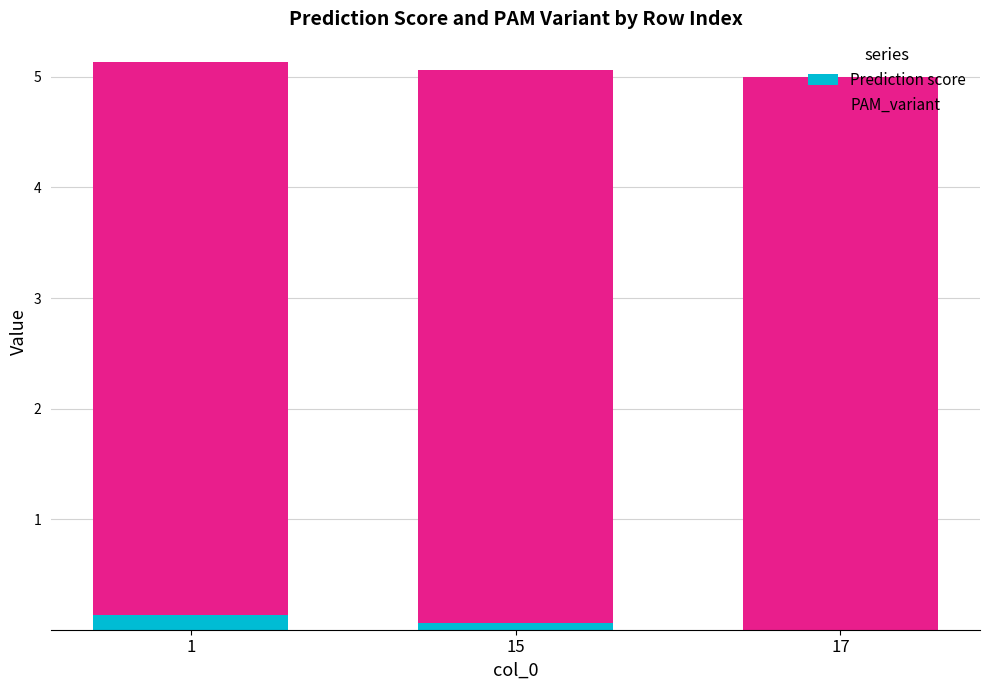

Is it true that Prediction score equals 0.1 at 1?

True